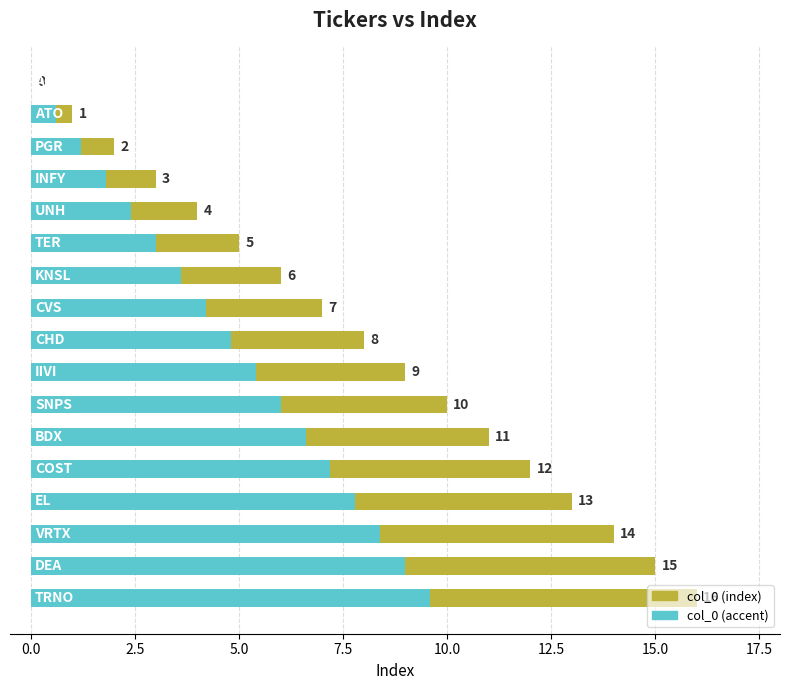

Between 11 and 0.0, which is larger?

11